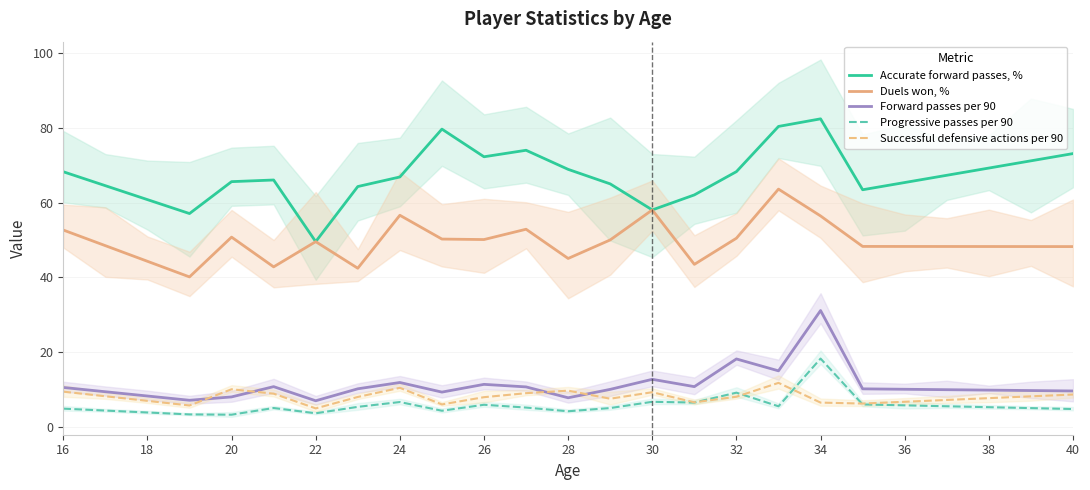

What is the highest value of the Duels won, % series?

63.6